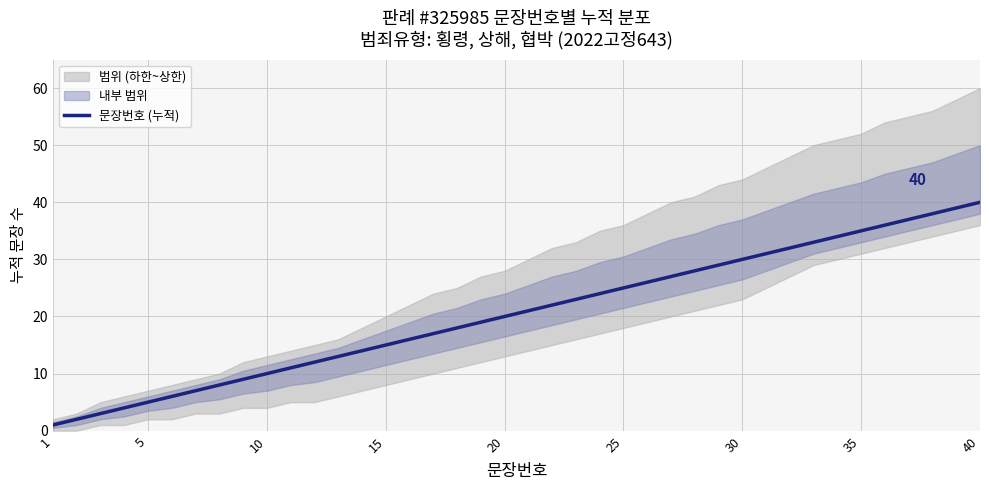

Is it true that 문장번호 (누적) equals 26 at 40?

False